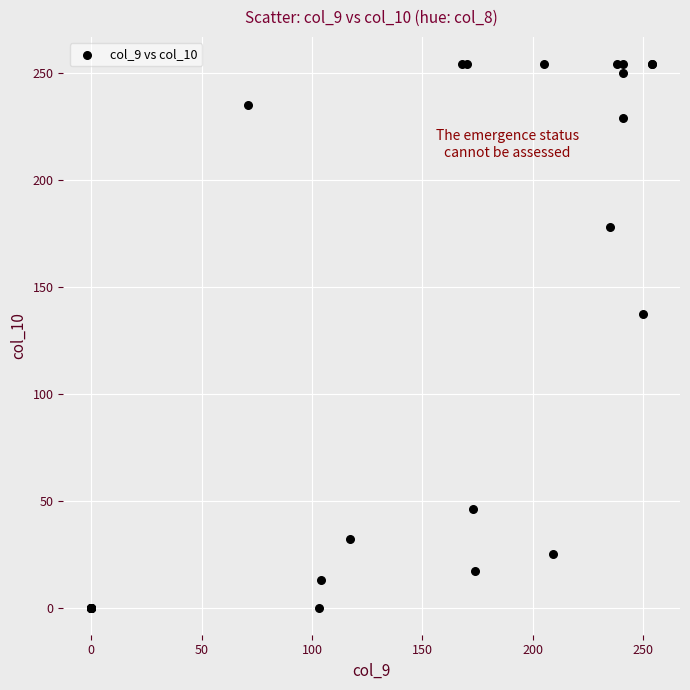

What Y value in the scatter plot is closest to 127?

137